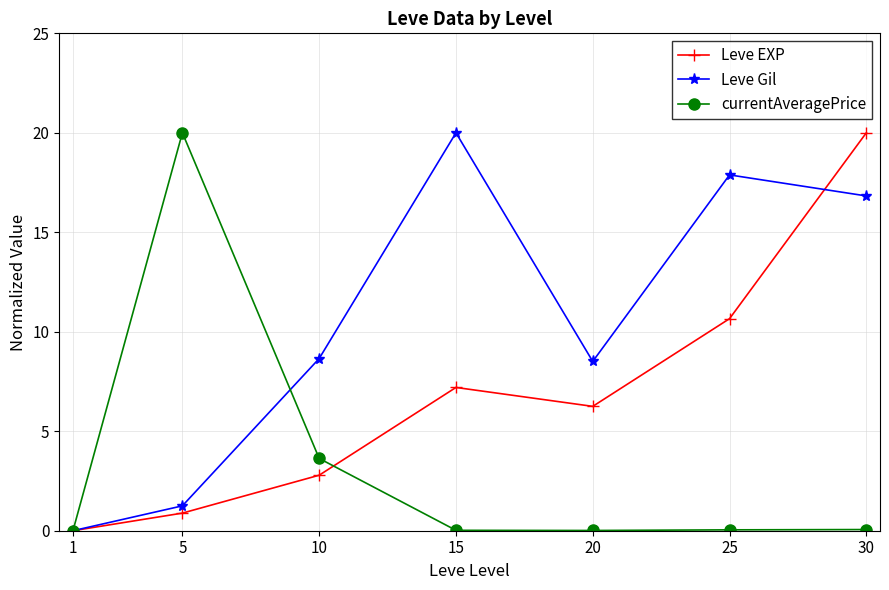

Rank the series at 25 from highest to lowest value.

Leve Gil, Leve EXP, currentAveragePrice